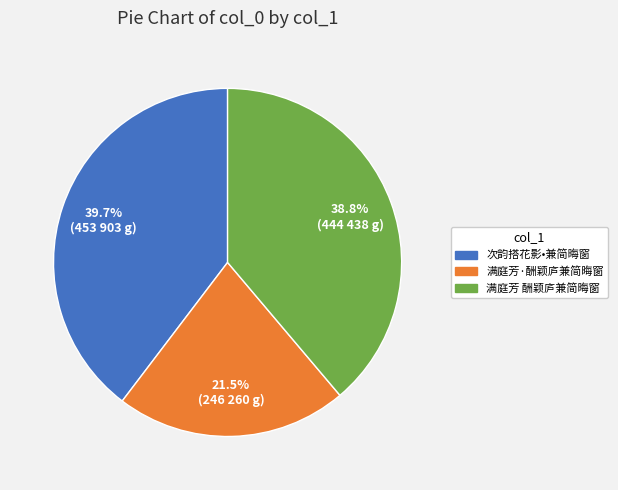

Approximately how many times larger is the value at 次韵搭花影•兼简晦窗 compared to 满庭芳·酬颖庐兼简晦窗?

1.8